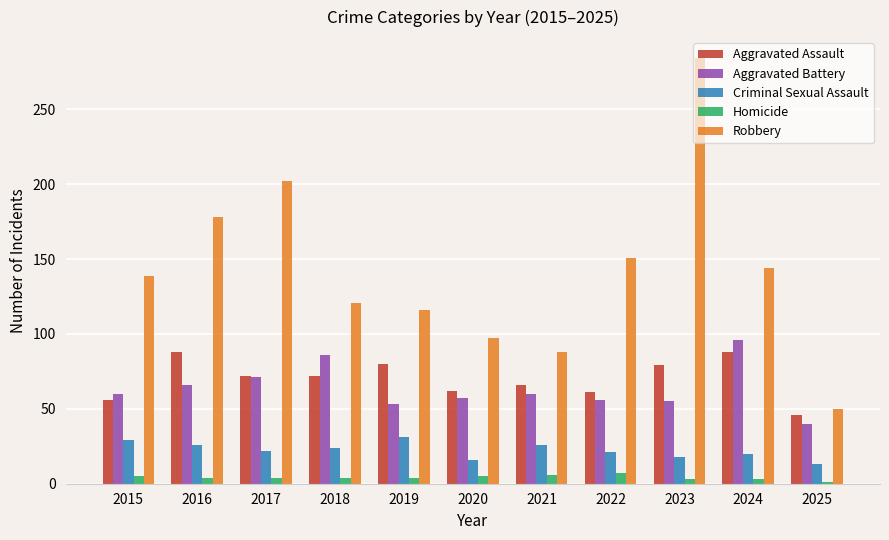

What is the value of the Aggravated Assault bar at the 5th from the left?

80